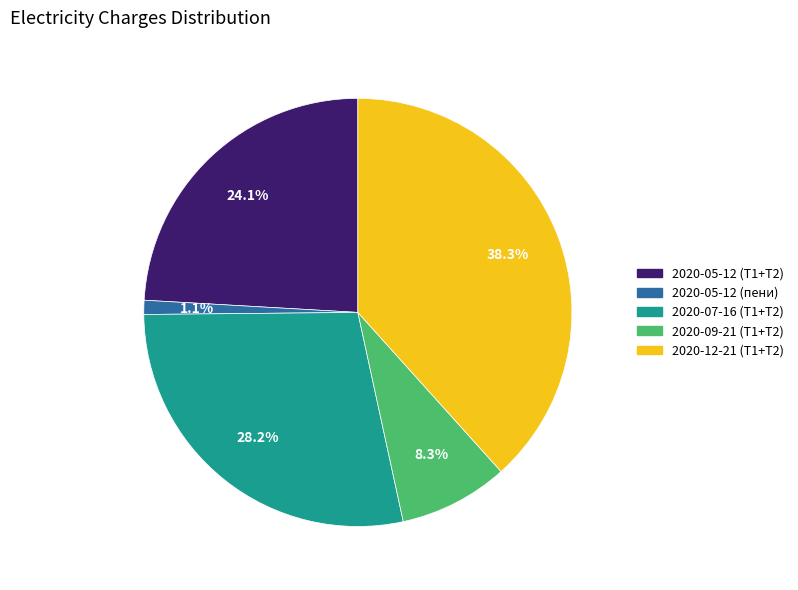

Does 2020-05-12 (пени) account for over 50% of the chart?

No